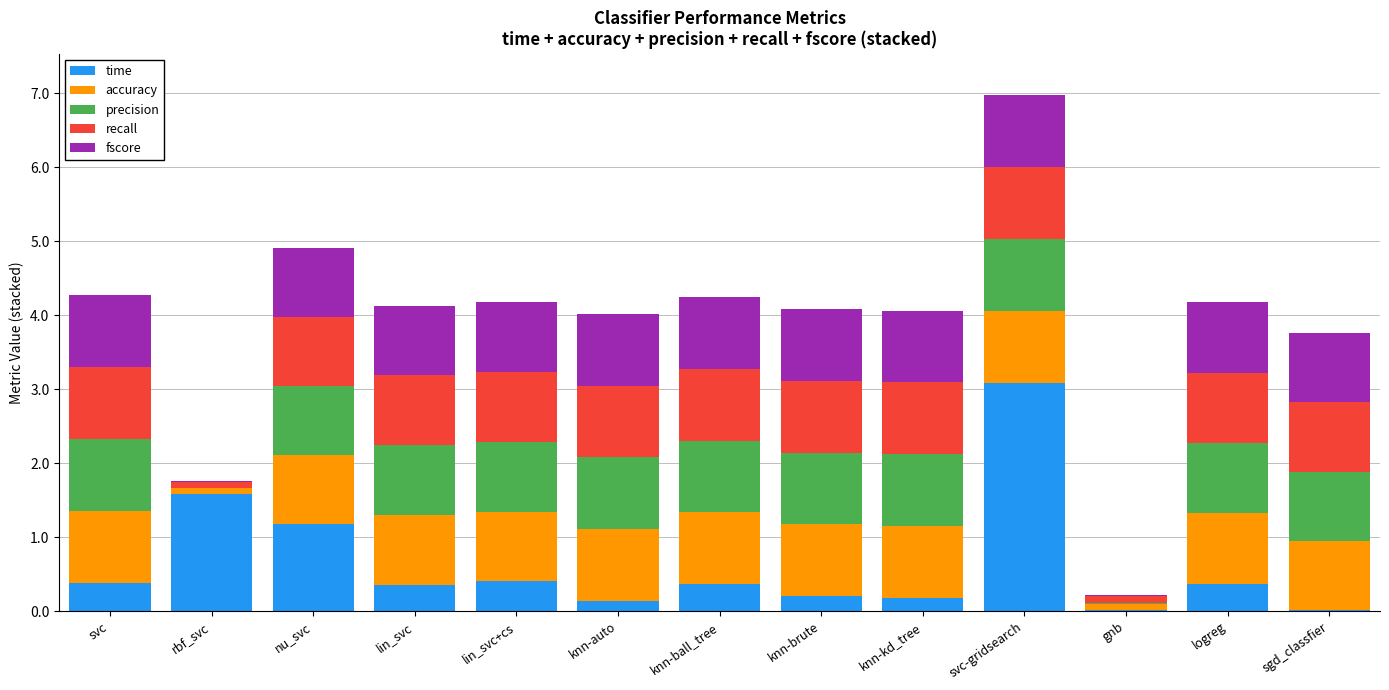

What is the total value across all series at lin_svc?

4.1